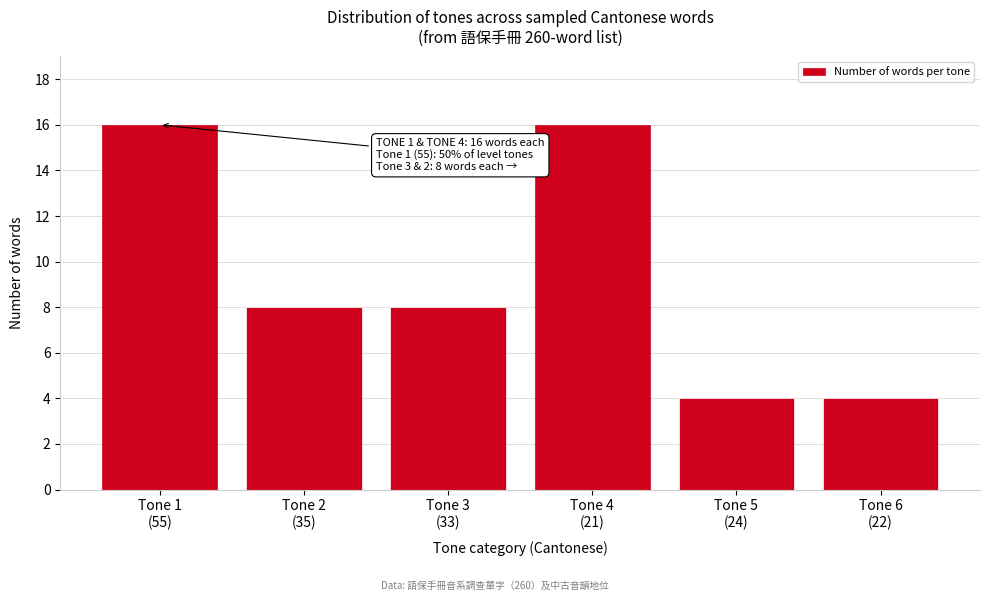

Reading left to right, list all the values displayed in this chart.

16	8	8	16	4	4